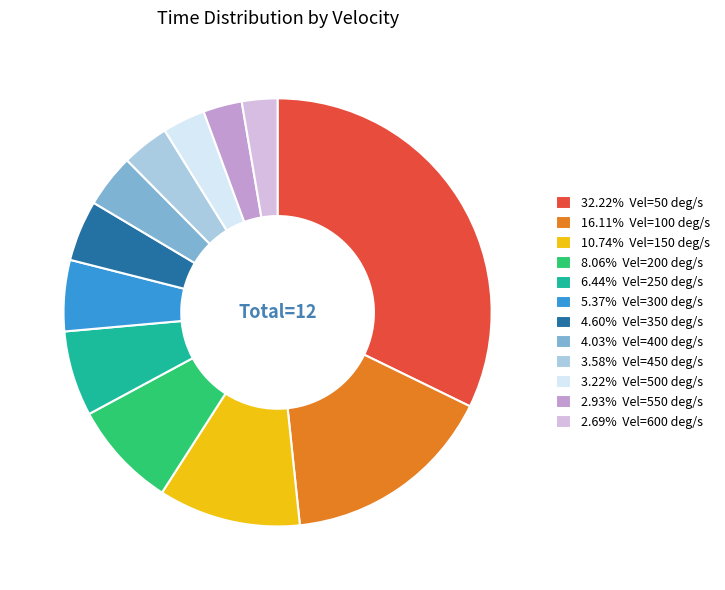

Count the number of slices in the pie.

12